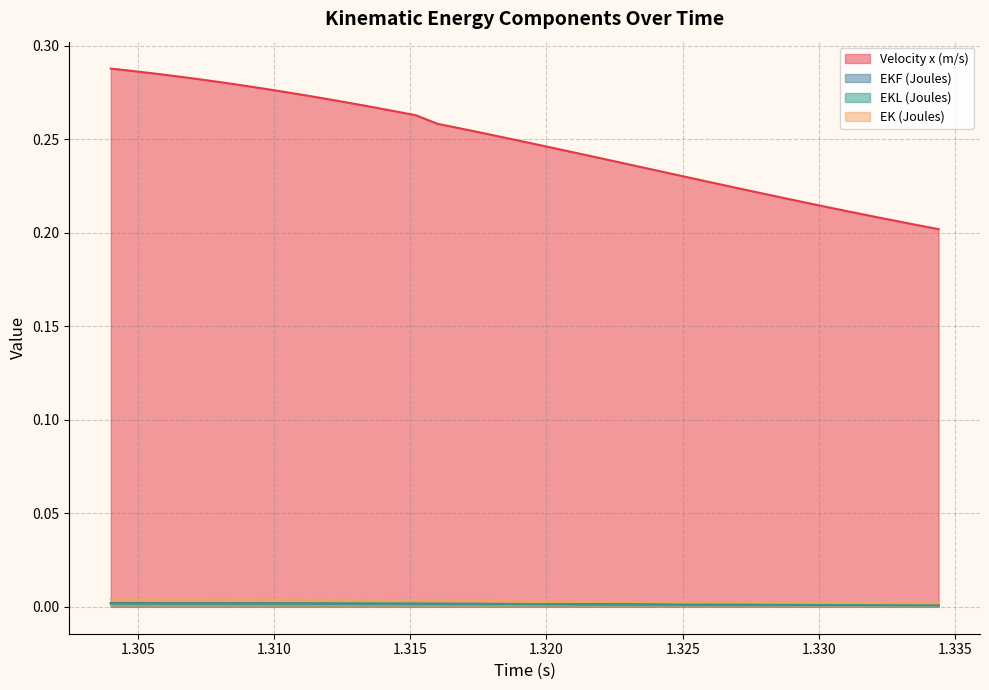

Which has a higher value, 1.3232 or 1.3112?

1.3112